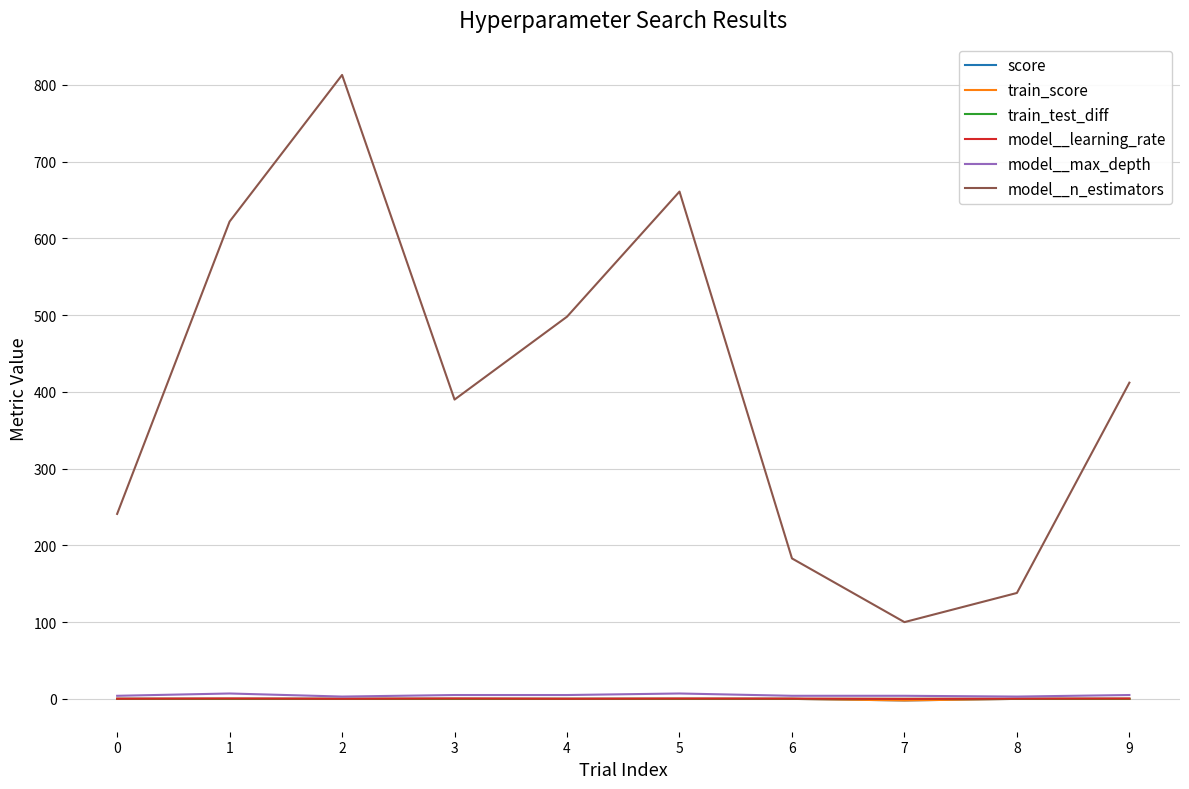

How many lines are shown in the chart?

6